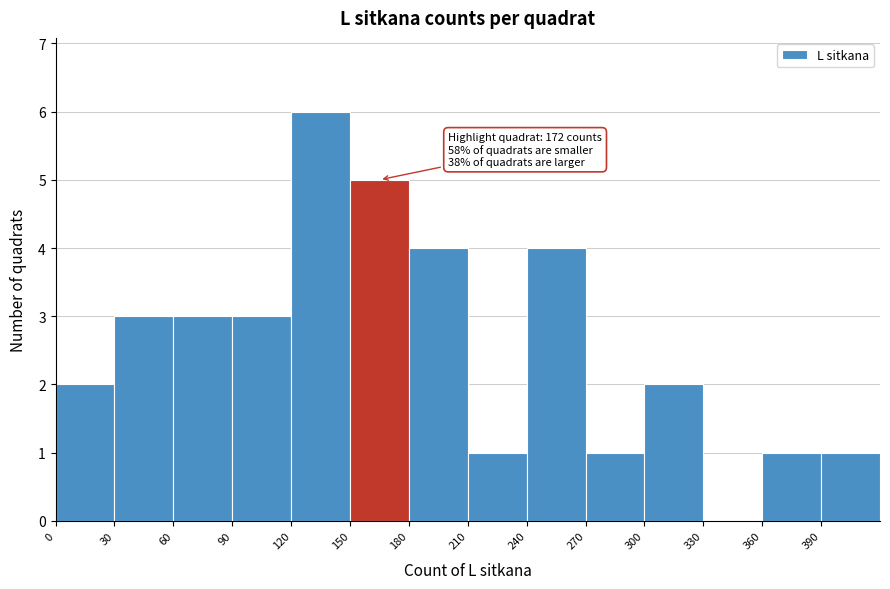

Over which range of the x-axis is the bar tallest?

120 to 150